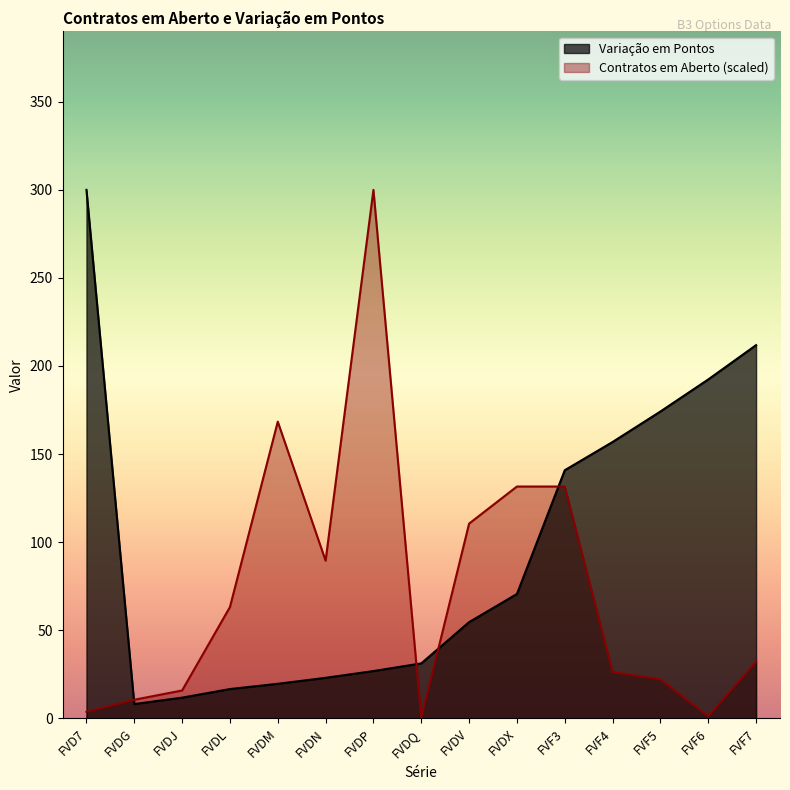

Reading left to right, list all the values displayed in this chart.

Variação em Pontos: FVD7=299.9	FVDG=8.1	FVDJ=11.7	FVDL=16.6	FVDM=19.6	FVDN=23.0	FVDP=26.8	FVDQ=31.2	FVDV=54.6	FVDX=70.5	FVF3=140.8	FVF4=156.8	FVF5=174.1	FVF6=192.3	FVF7=211.8
Contratos em Aberto: FVD7=3.7	FVDG=10.5	FVDJ=15.8	FVDL=63.1	FVDM=168.4	FVDN=89.4	FVDP=299.9	FVDQ=0.0	FVDV=110.5	FVDX=131.5	FVF3=131.5	FVF4=26.3	FVF5=22.1	FVF6=1.1	FVF7=32.1